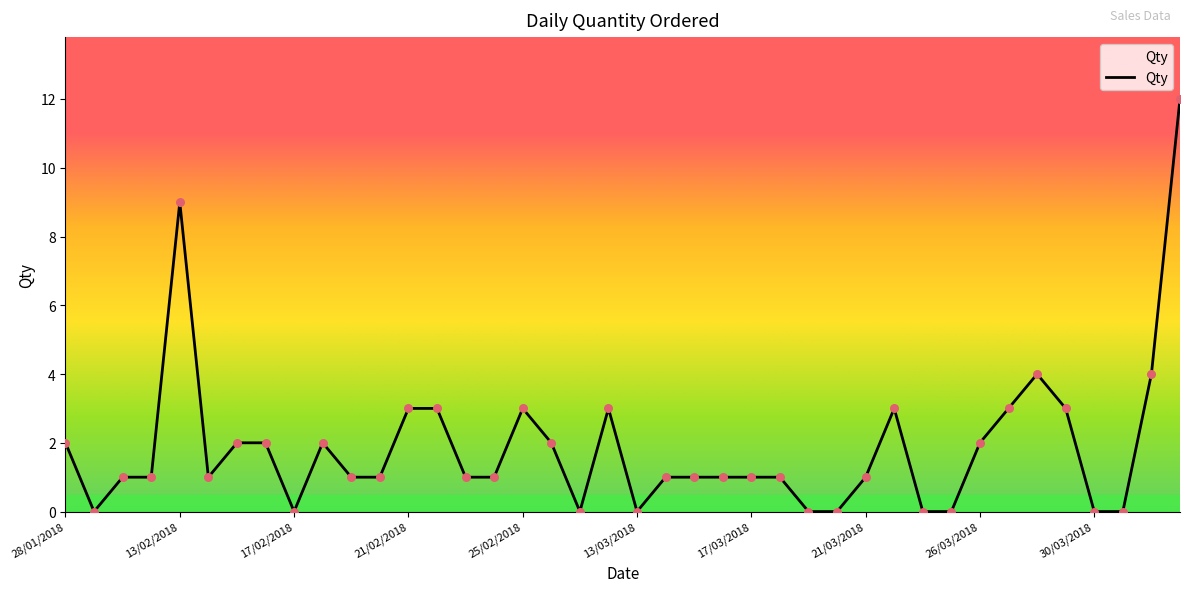

What is the greatest value displayed?

12